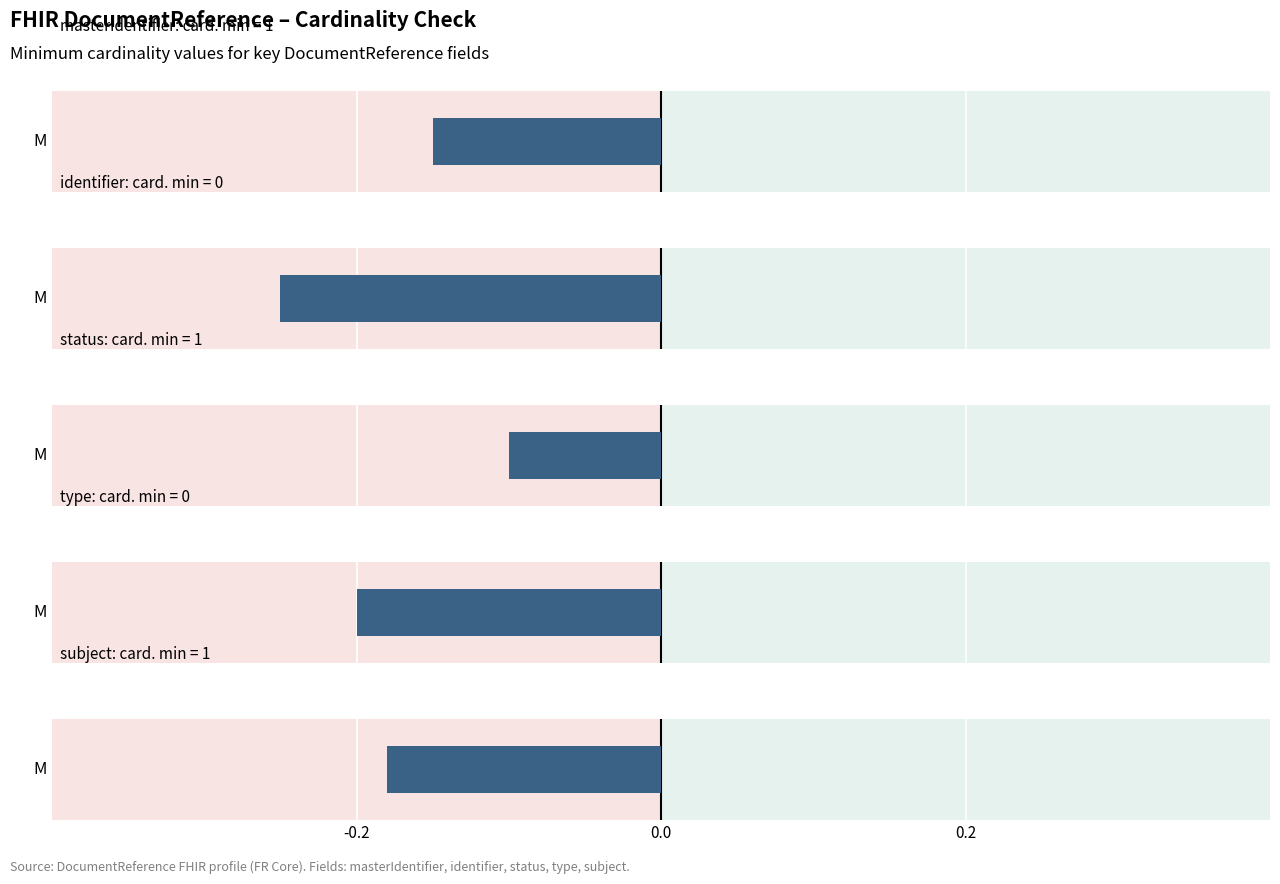

Reading left to right, transcribe all the data shown in this chart.

1	0	1	0	1